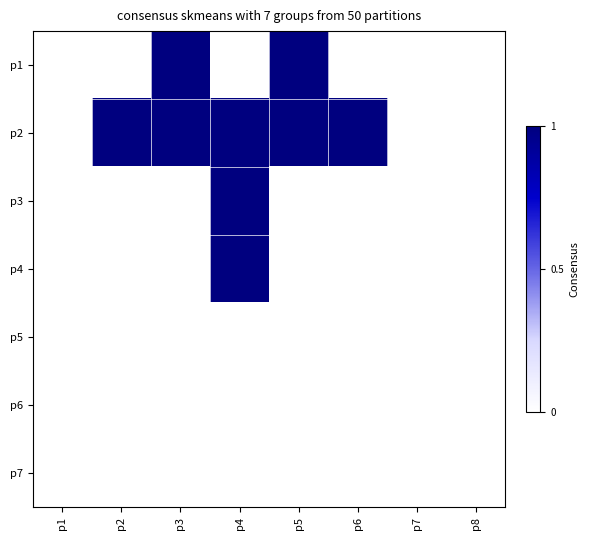

Rank the series by their maximum value, from lowest to highest.

p5, p6, p7, p1, p2, p3, p4